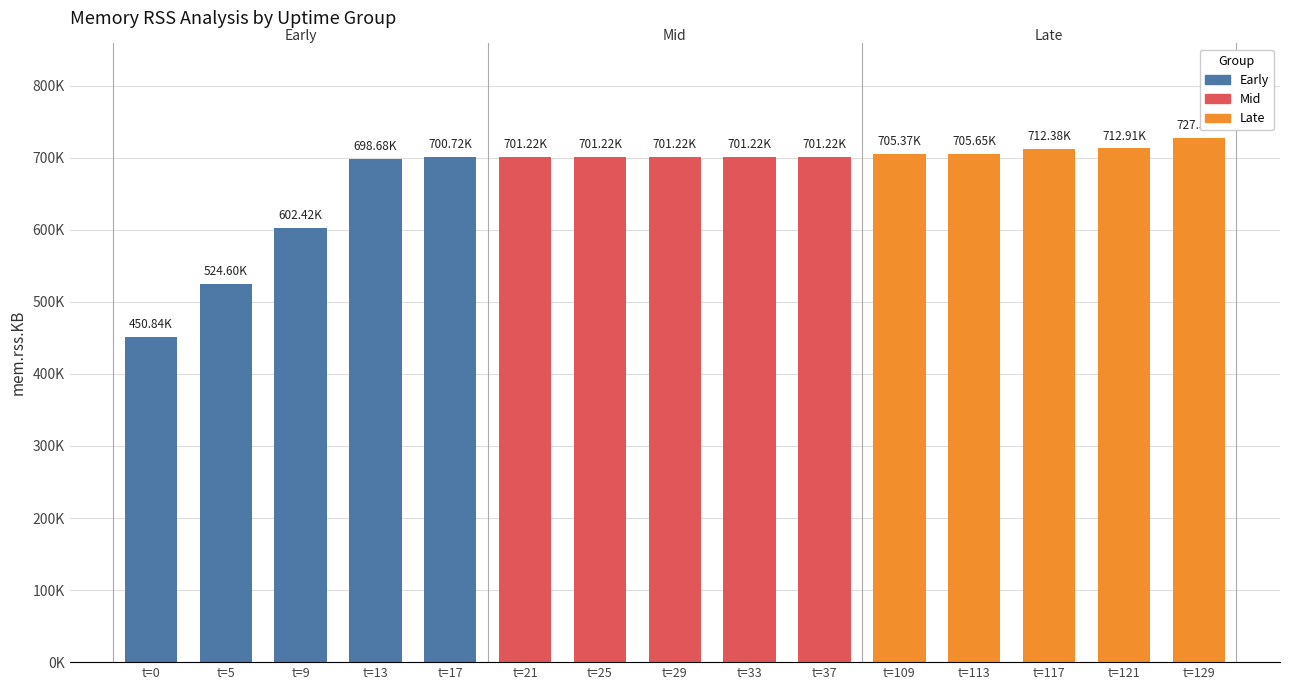

Reading left to right, list all the values displayed in this chart.

Early: 450840	524596	602420	698676	700724
Mid: 701216	701216	701216	701216	701216
Late: 705368	705648	712380	712908	727520